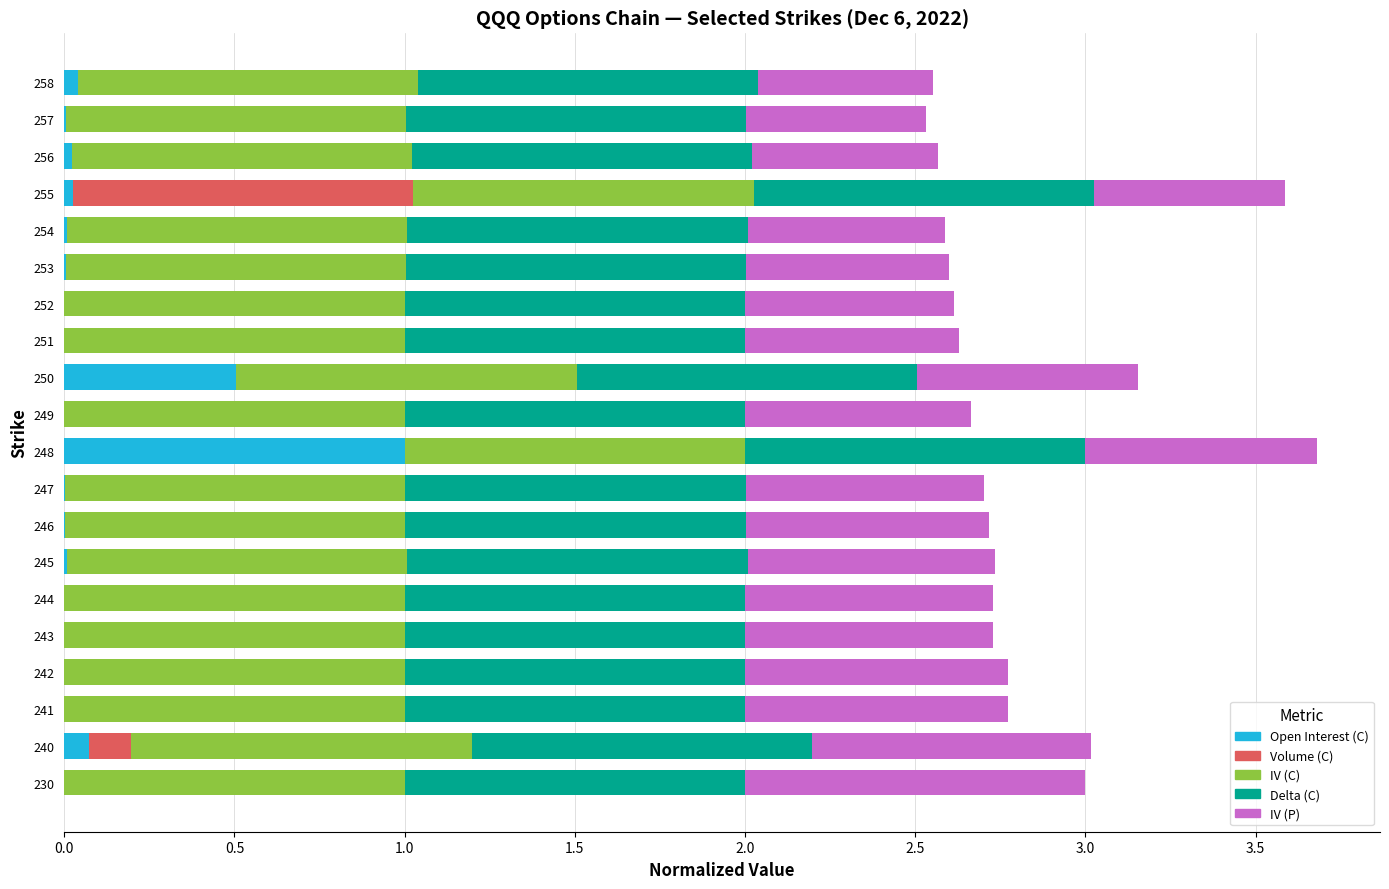

What are all the series names shown in the legend?

Open Interest (C), Volume (C), IV (C), Delta (C), IV (P)